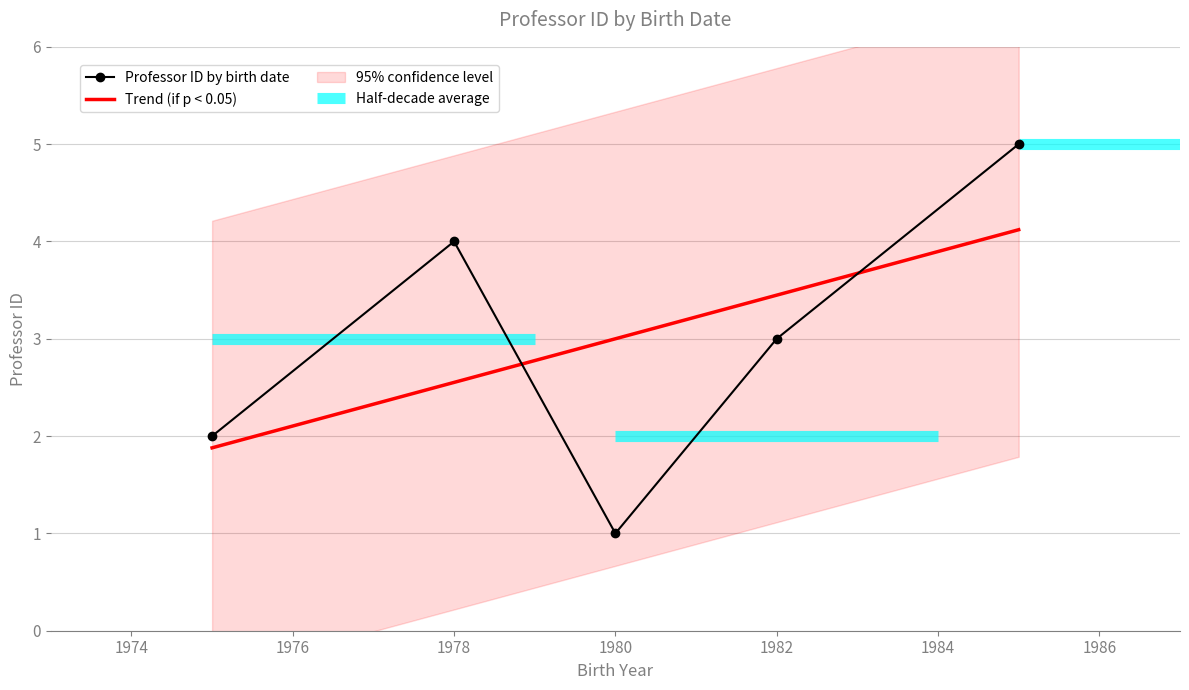

How many lines are shown in the chart?

1